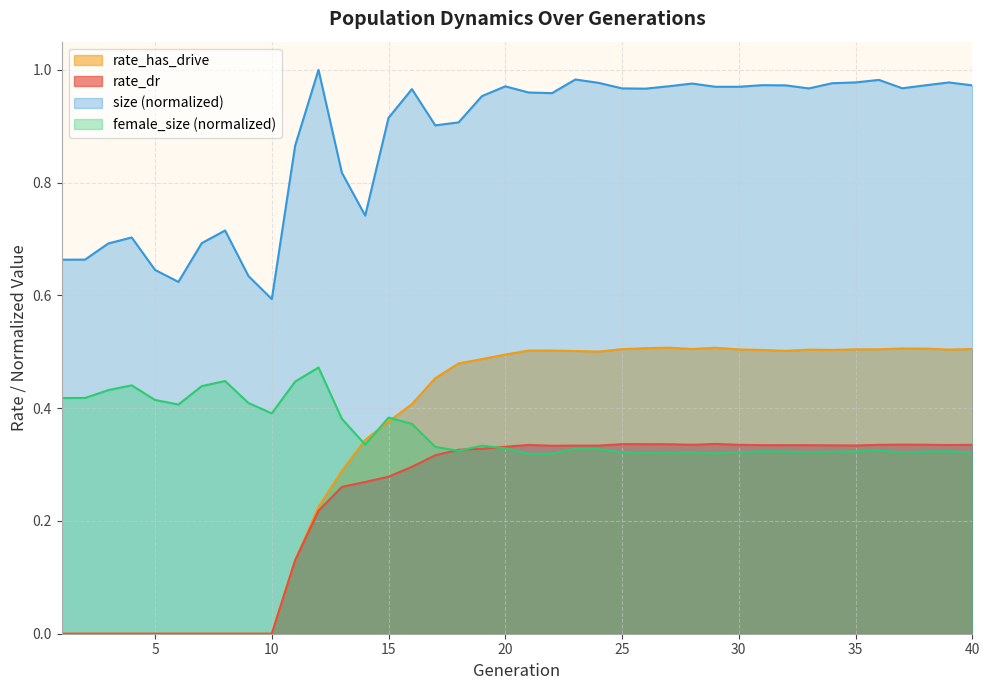

What is the difference between the maximum and second lowest values in the rate_has_drive series?

0.5